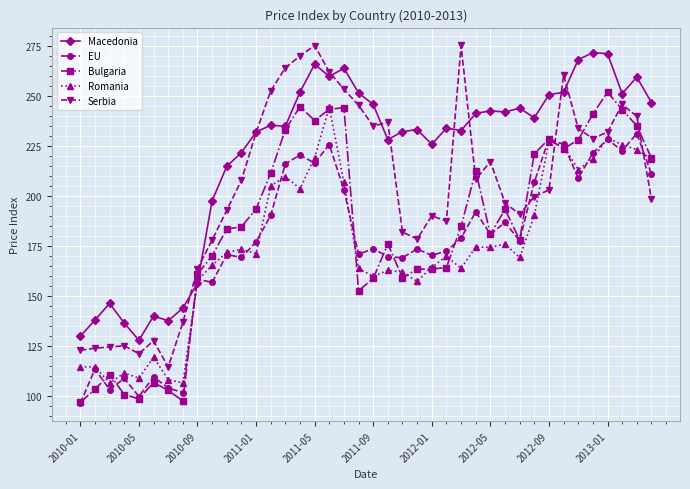

True or false: Serbia and EU intersect in this chart.

True